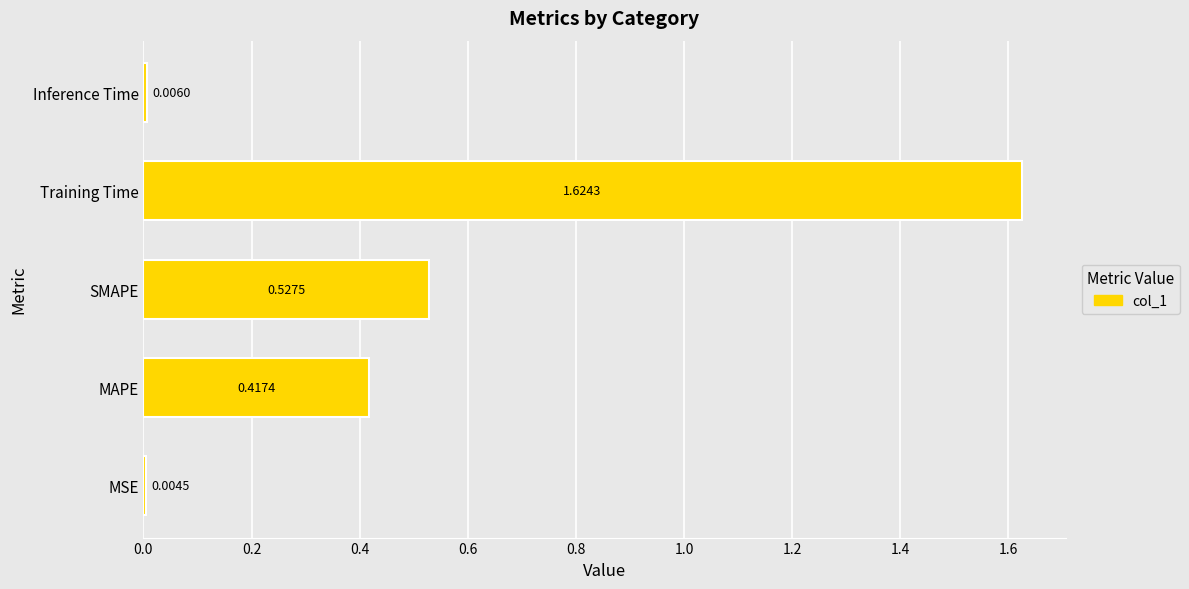

Does the chart contain stacked bars?

No